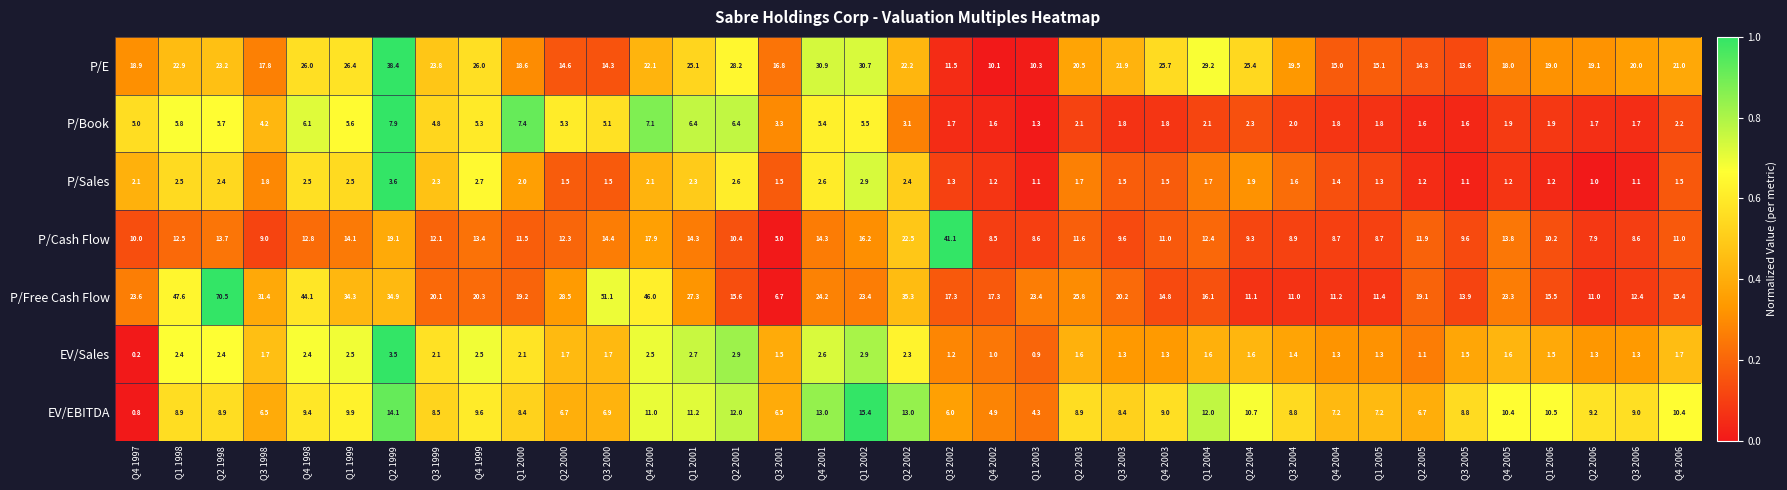

What is the difference between the P/Book values at Q2 2004 and Q3 2003?

0.5